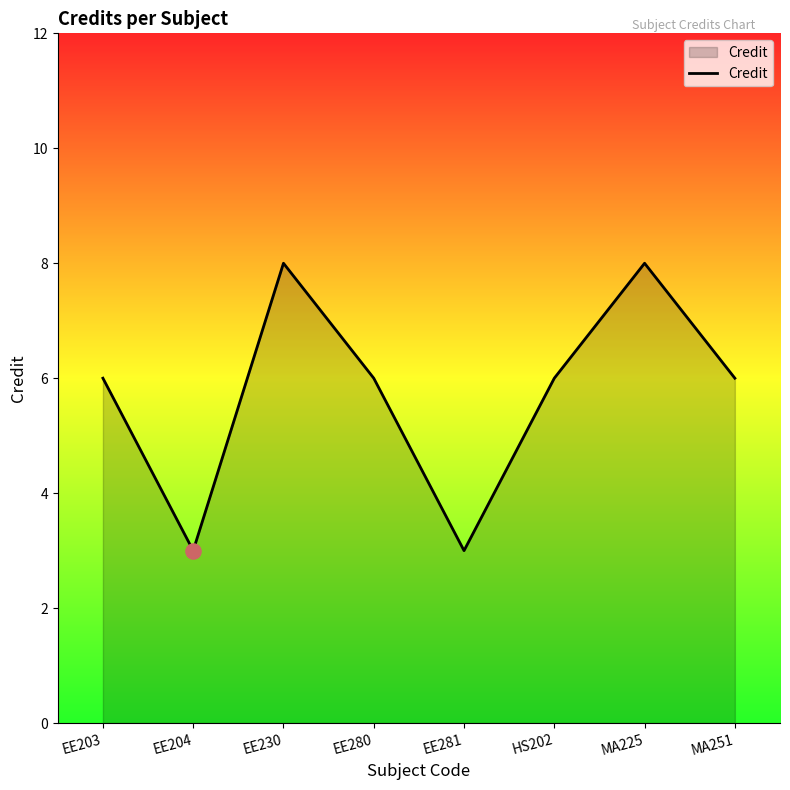

Between EE203 and EE281, which is larger?

EE203